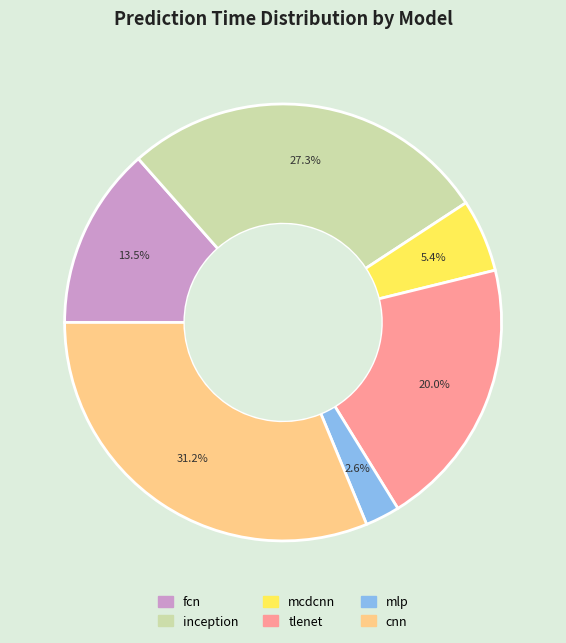

To the nearest percent, what portion does tlenet represent?

20%